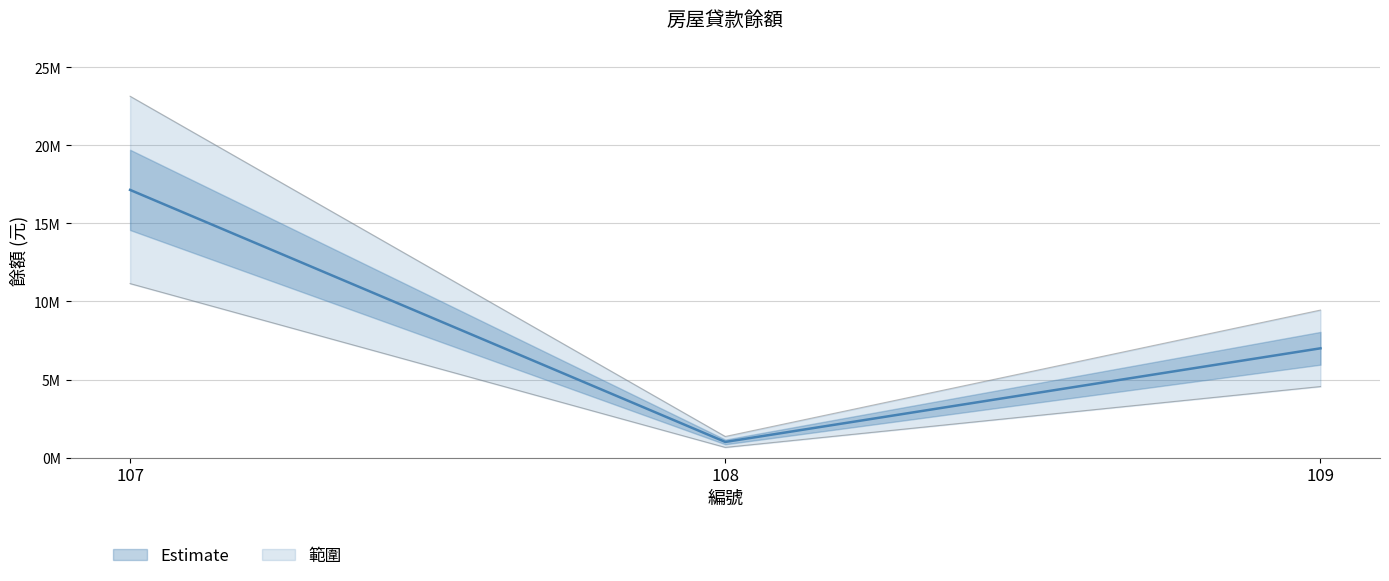

Does the chart display data point markers on the line(s)?

No